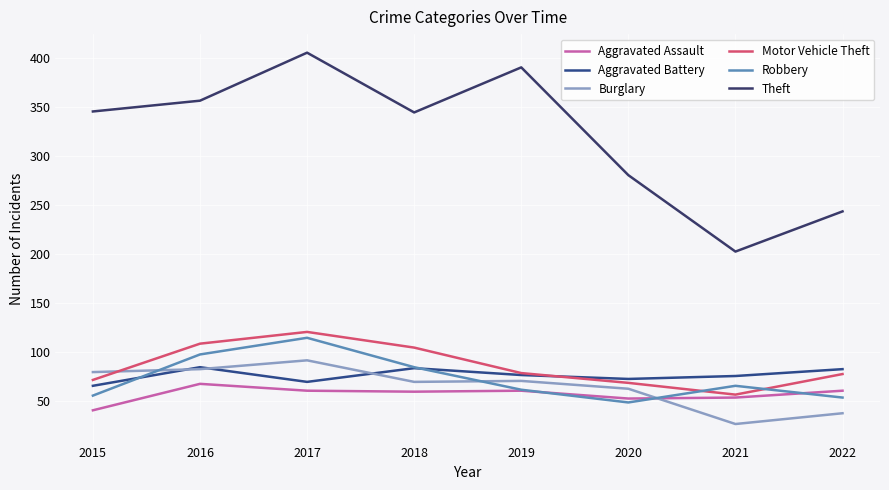

True or false: Motor Vehicle Theft has a value of 71 at 2015.

True